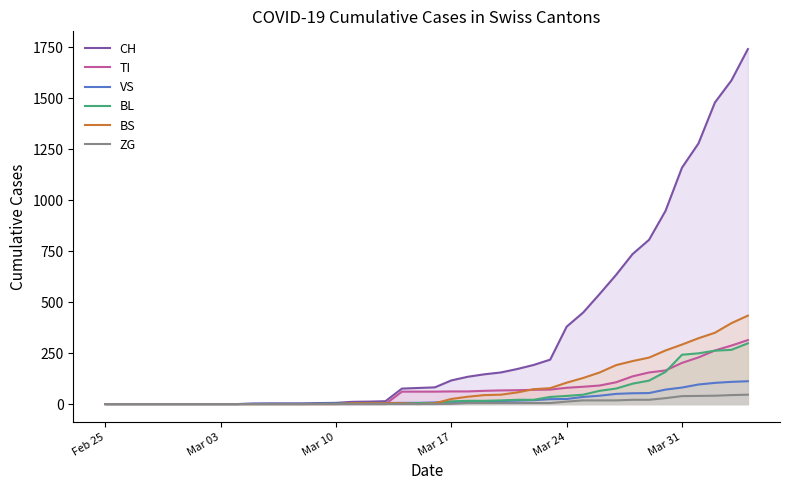

What is the sum of all ZG values?

378